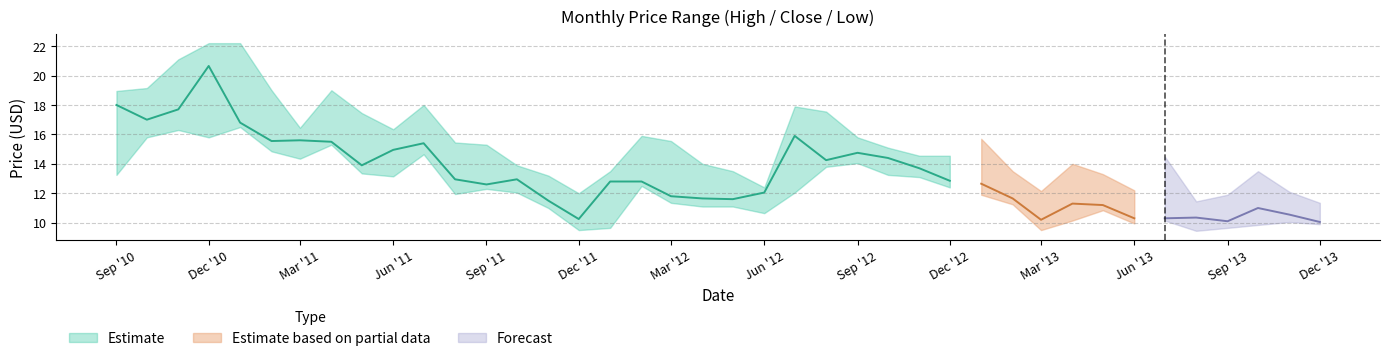

What position from the left is 2012-05-01?

21